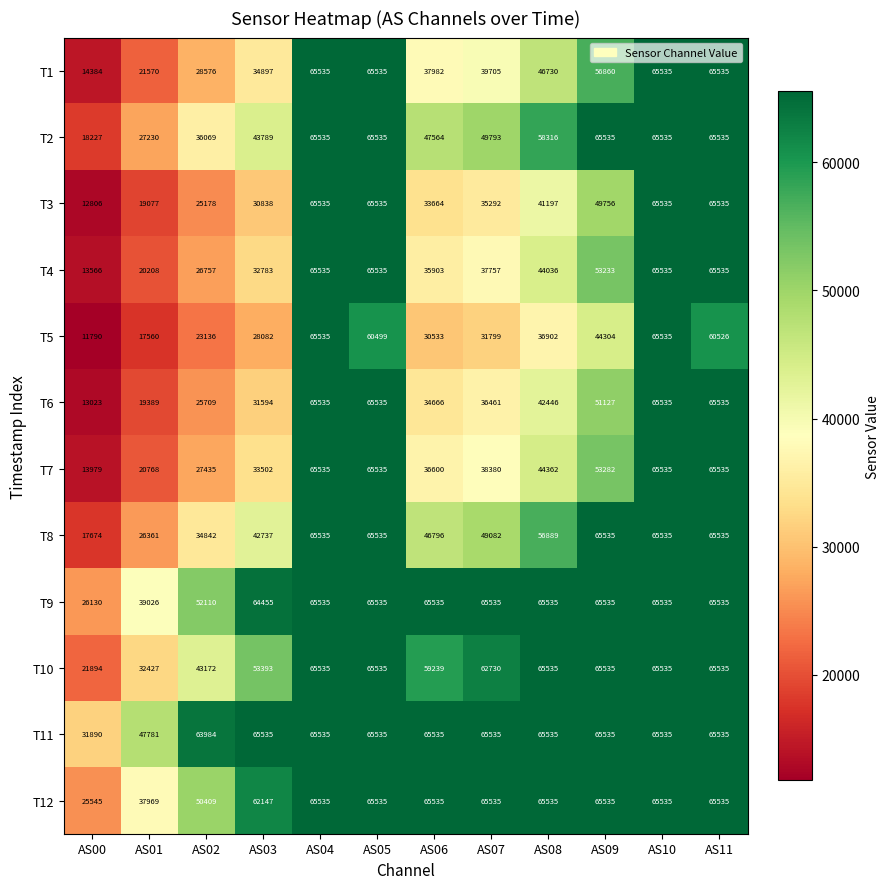

Which series has the largest total across all categories?

T11